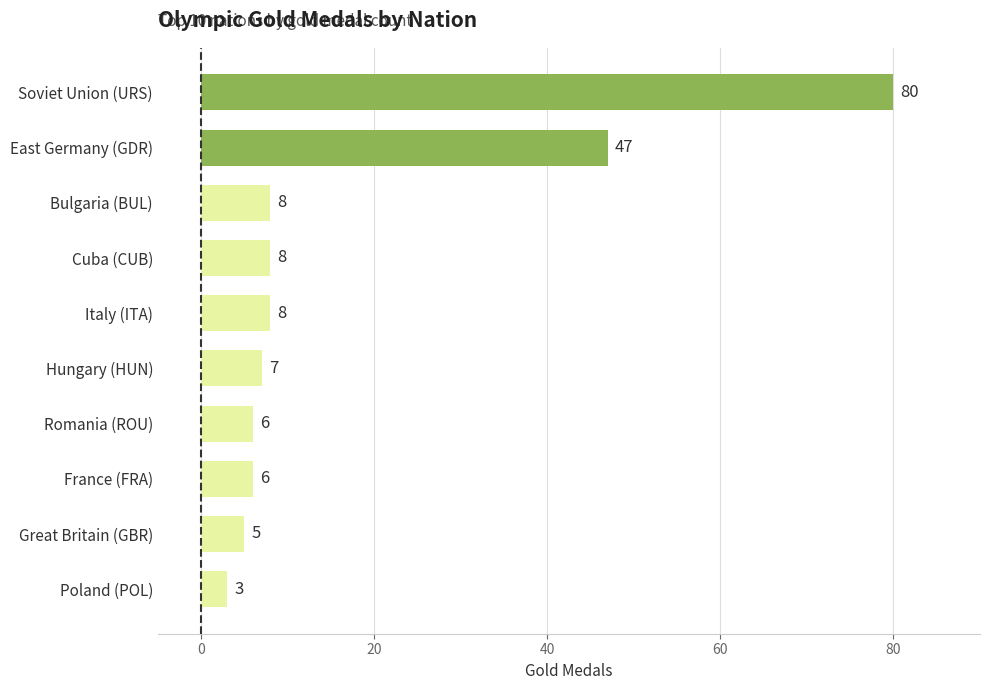

Reading top to bottom, list all the values displayed in this chart.

Soviet Union (URS)=80	East Germany (GDR)=47	Bulgaria (BUL)=8	Cuba (CUB)=8	Italy (ITA)=8	Hungary (HUN)=7	Romania (ROU)=6	France (FRA)=6	Great Britain (GBR)=5	Poland (POL)=3